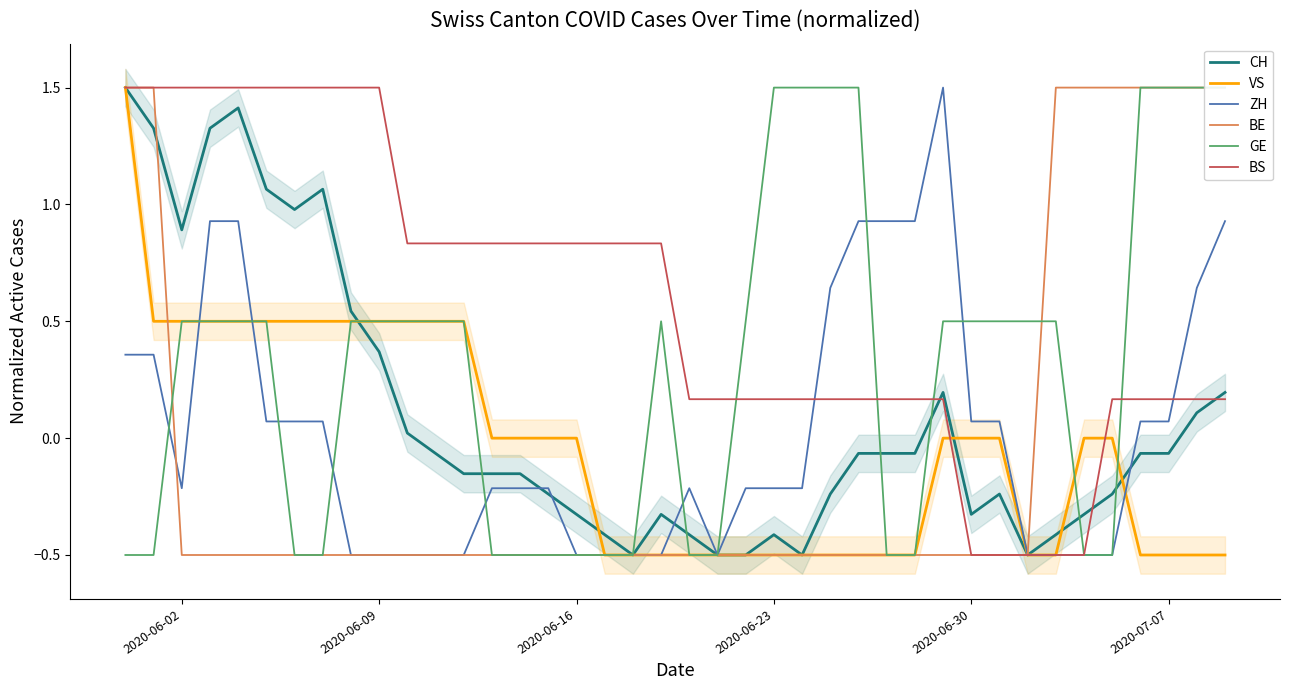

True or false: BE and BS intersect in this chart.

False